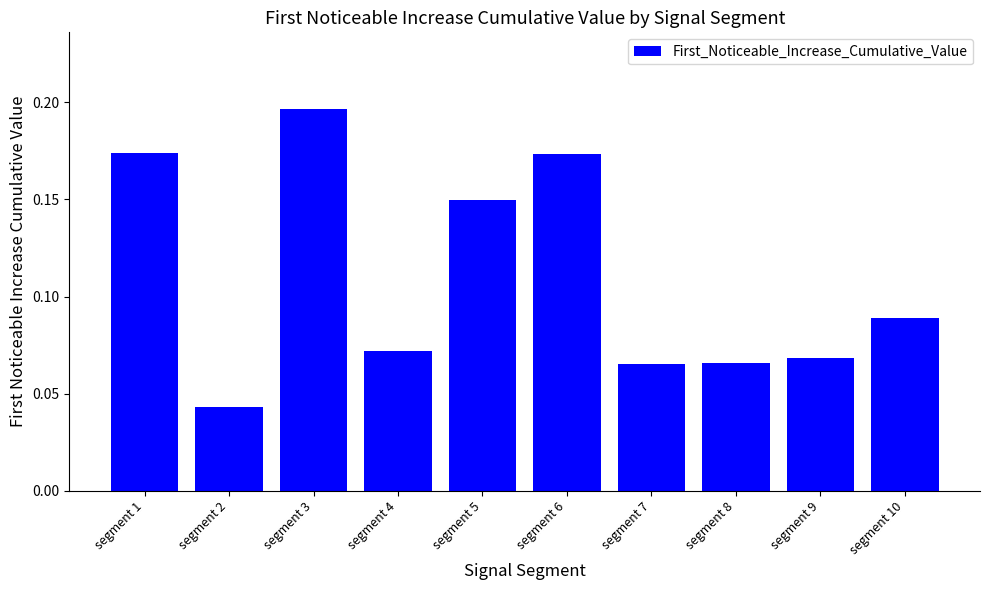

Count the values in the range 0 to 1.

10